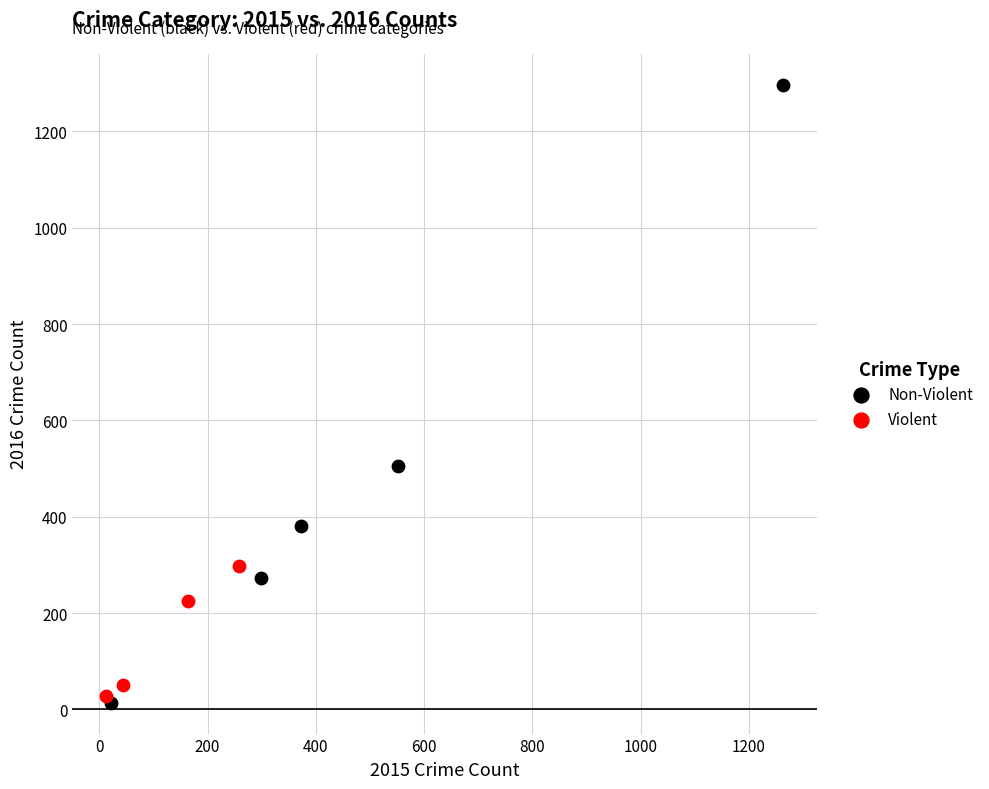

Which series contains the highest Y value?

Non-Violent